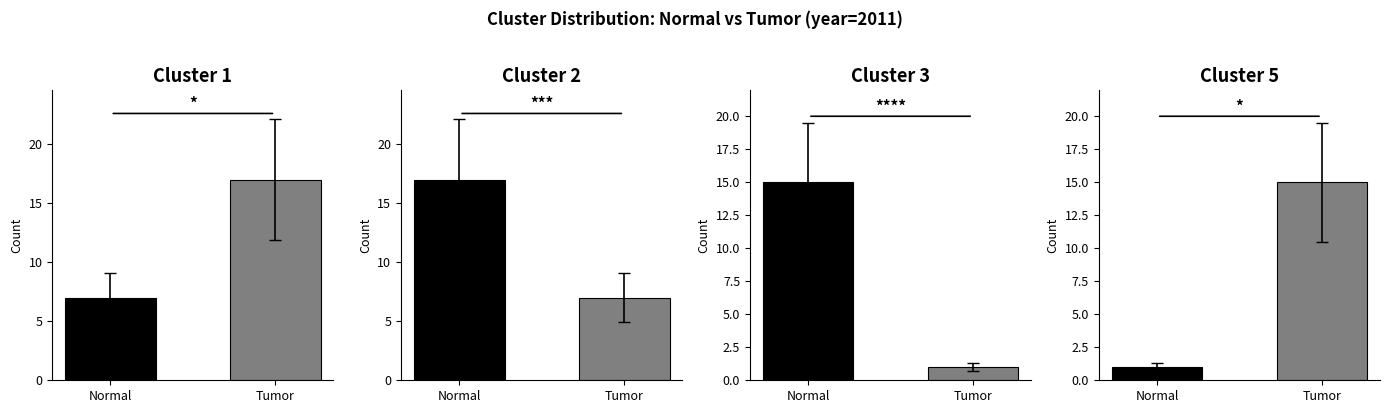

Which category has the highest value across all series?

Tumor